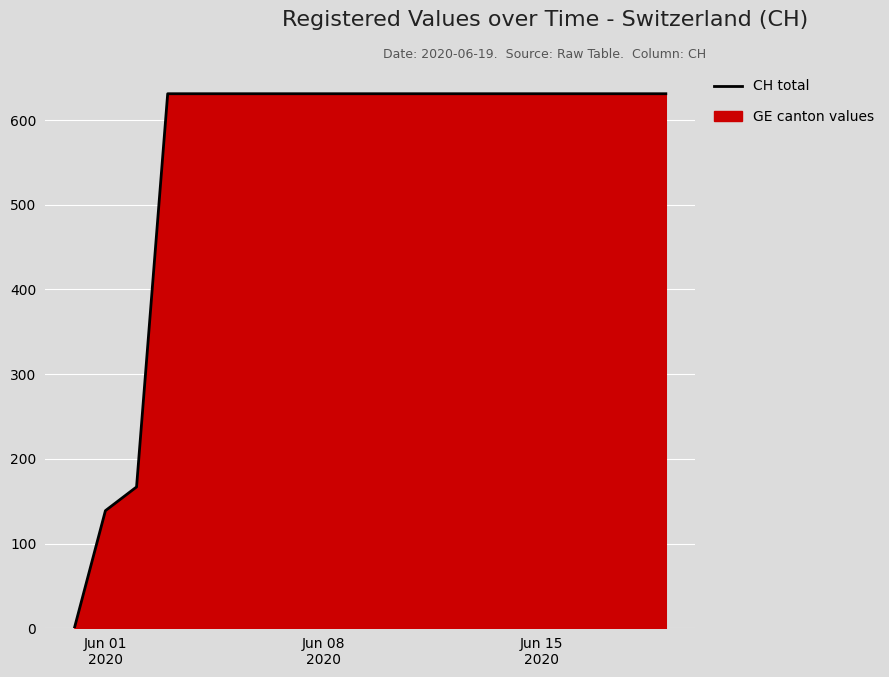

What is the maximum value shown in the chart?

631